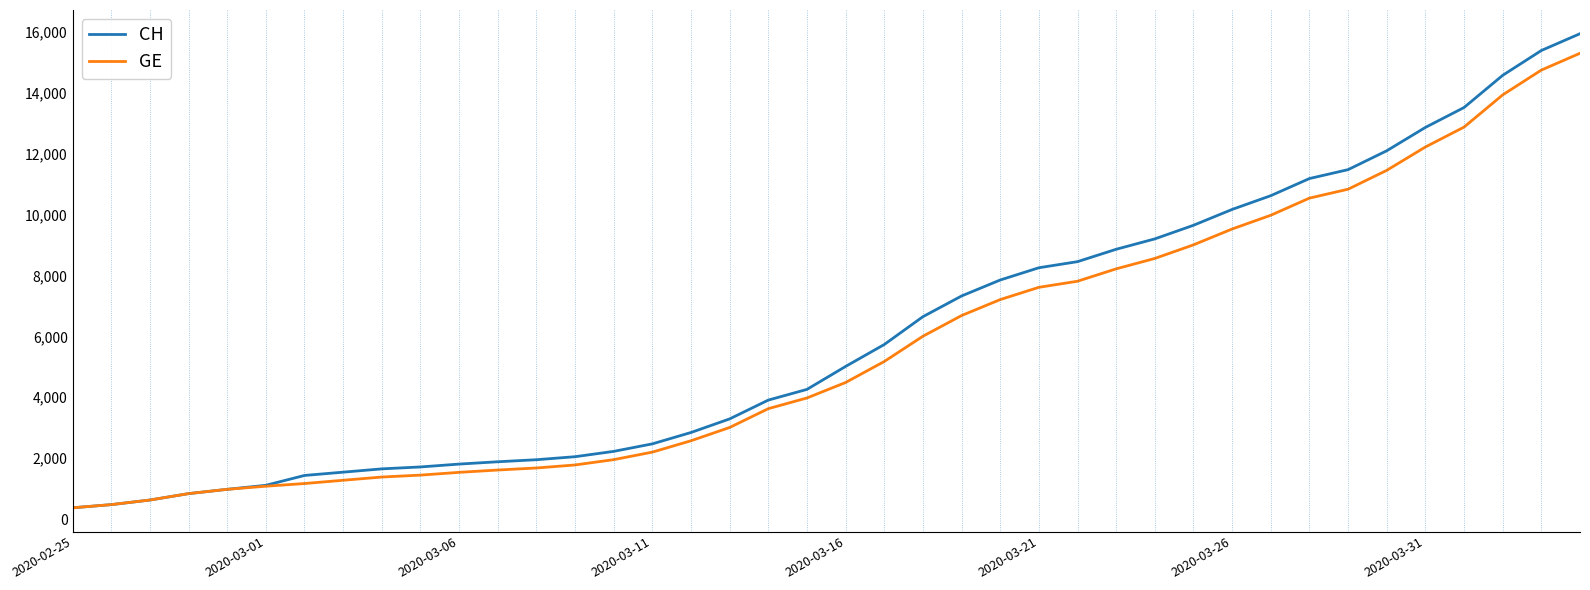

What is the maximum value for CH?

15926